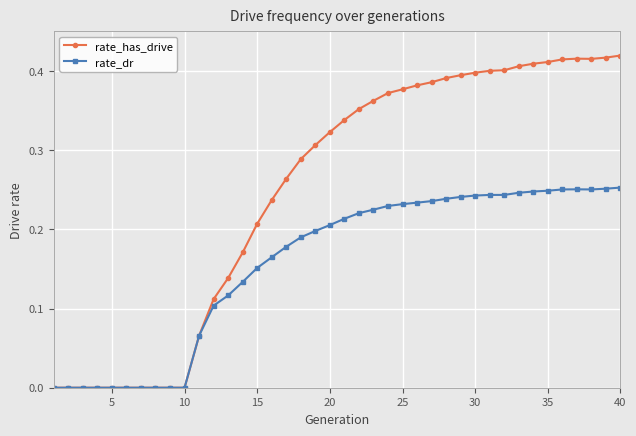

Which series has the widest spread of values?

rate_has_drive